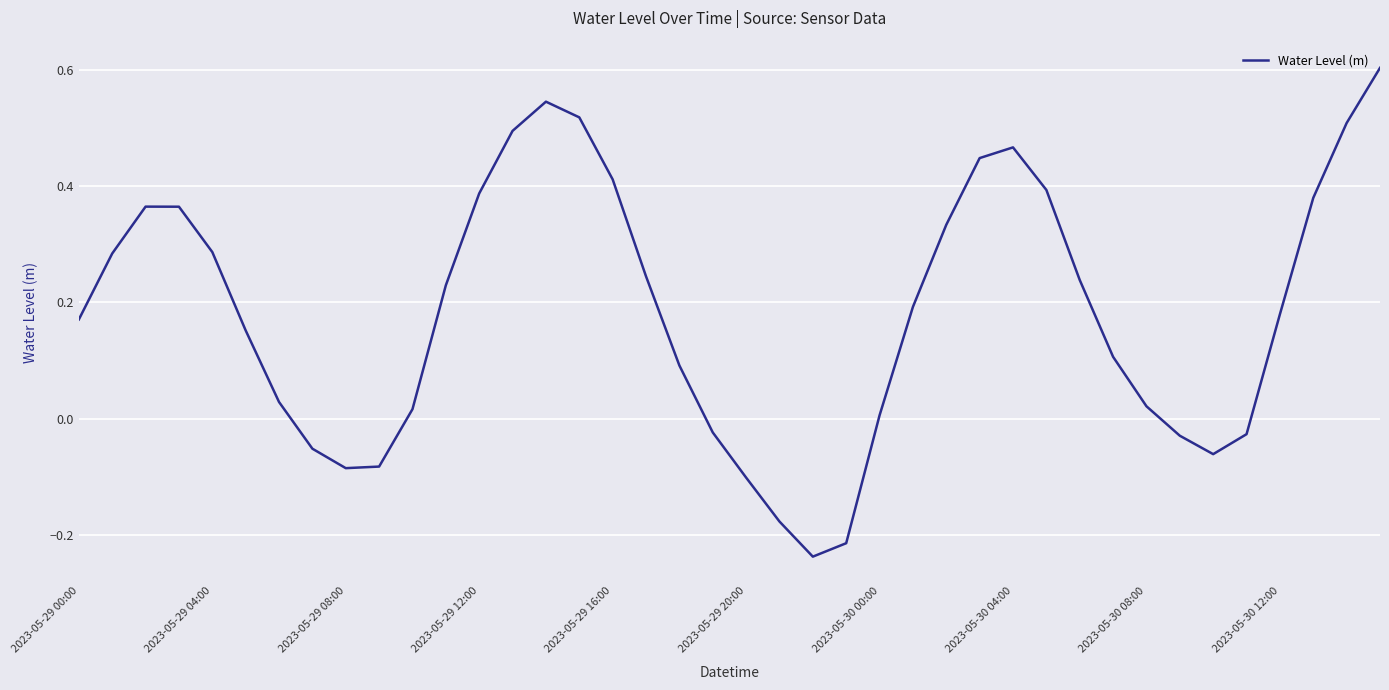

What is the difference between the maximum and minimum values?

0.8